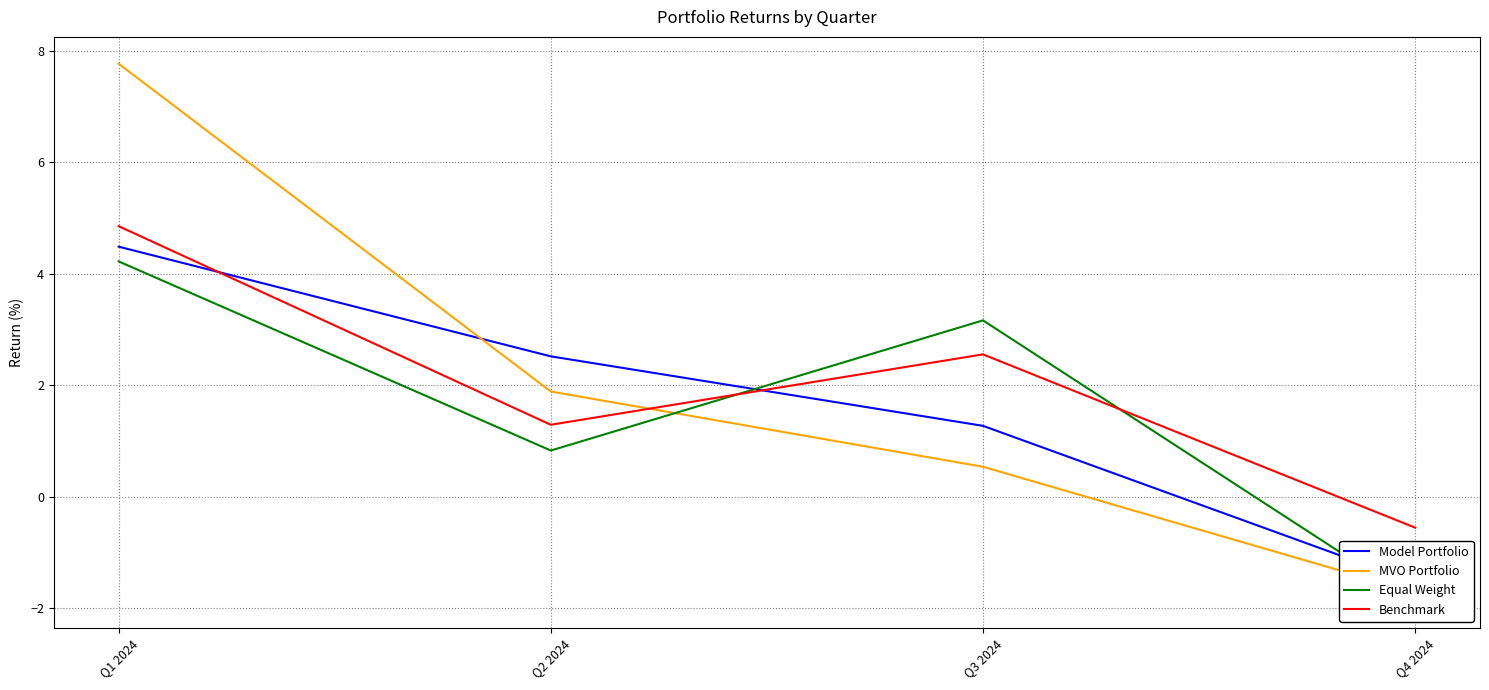

What is the value of the Model Portfolio point at the 2nd from the left?

2.5